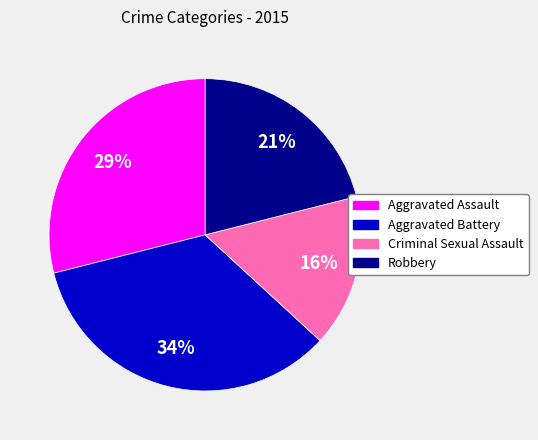

To the nearest percent, what portion does Criminal Sexual Assault represent?

16%